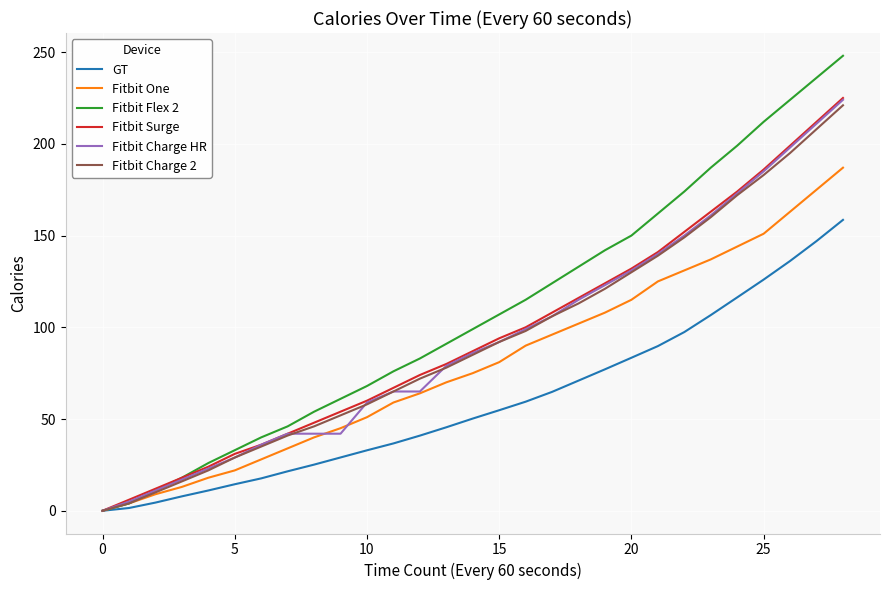

Which series has the largest total across all categories?

Fitbit Flex 2